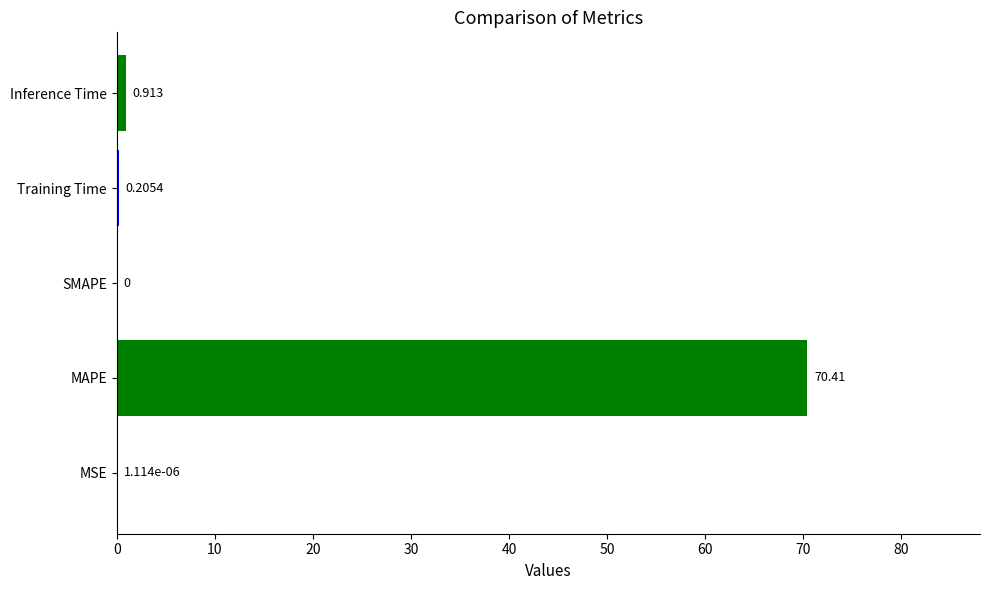

What is the greatest value displayed?

70.4